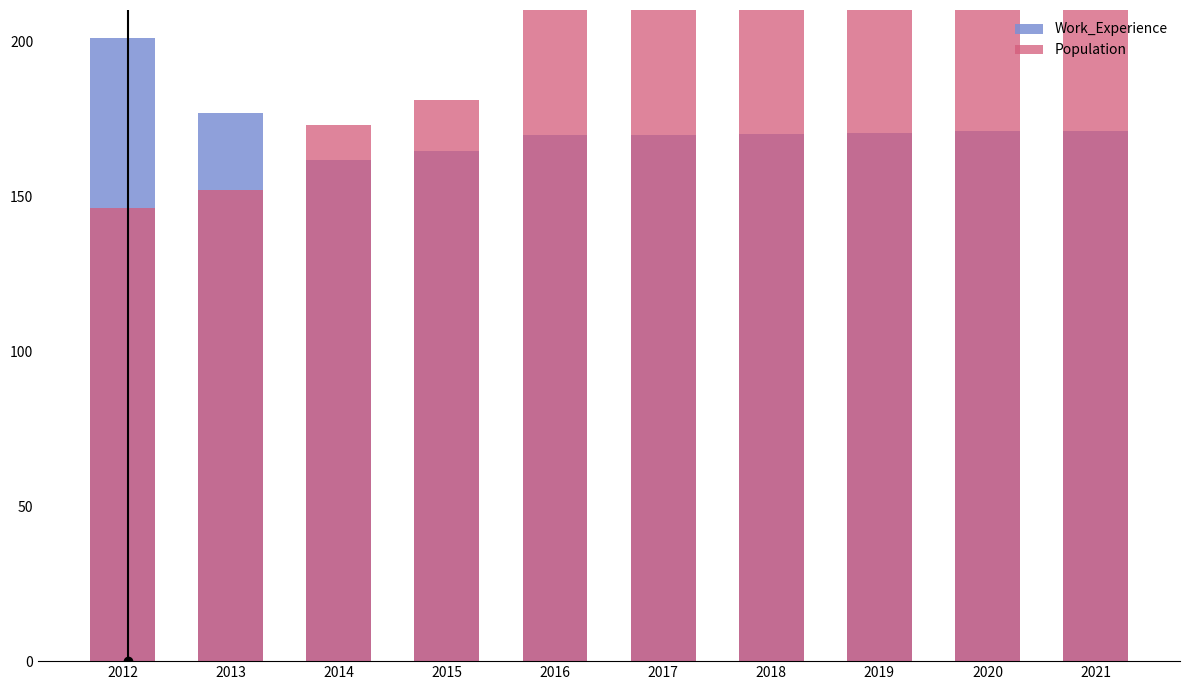

Reading right to left, list all the values displayed in this chart.

Work_Experience: 2021=171.1	2020=170.9	2019=170.4	2018=170.0	2017=169.8	2016=169.6	2015=164.4	2014=161.8	2013=176.9	2012=200.9
Population: 2021=217.0	2020=216.0	2019=216.0	2018=215.0	2017=214.0	2016=216.0	2015=181.0	2014=173.0	2013=152.0	2012=146.0